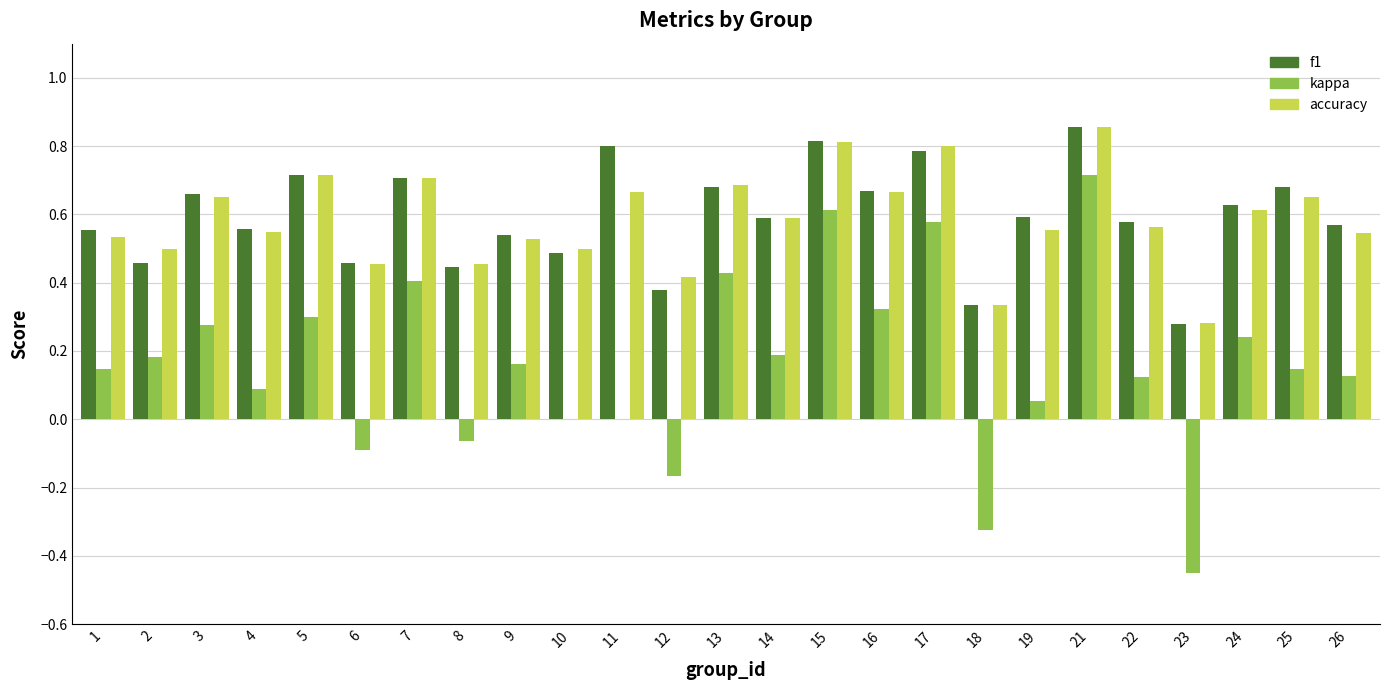

Is it true that kappa equals -0.2 at 6?

False